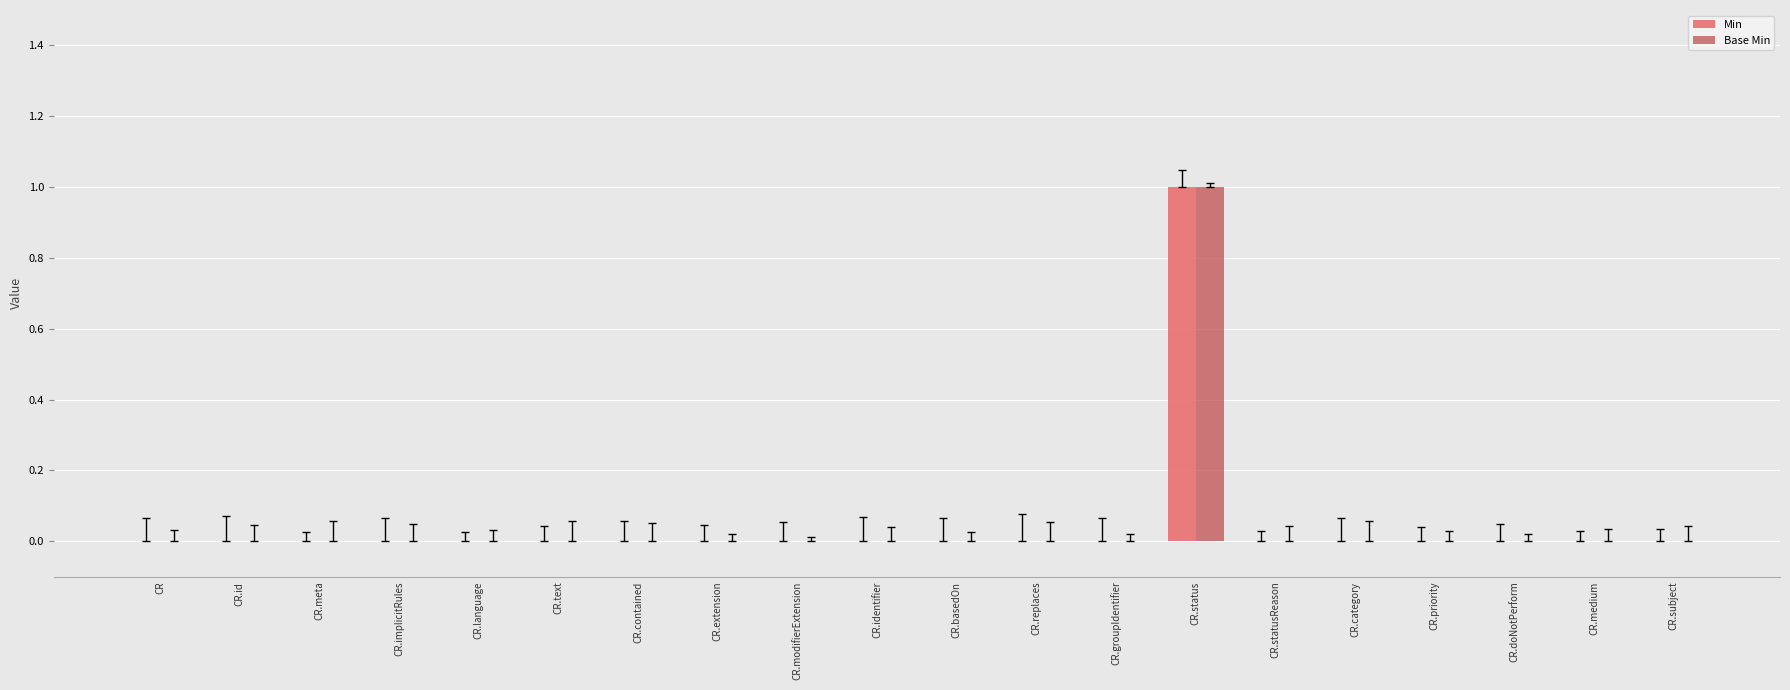

Is it true that Min equals 0 at CR.groupIdentifier?

True